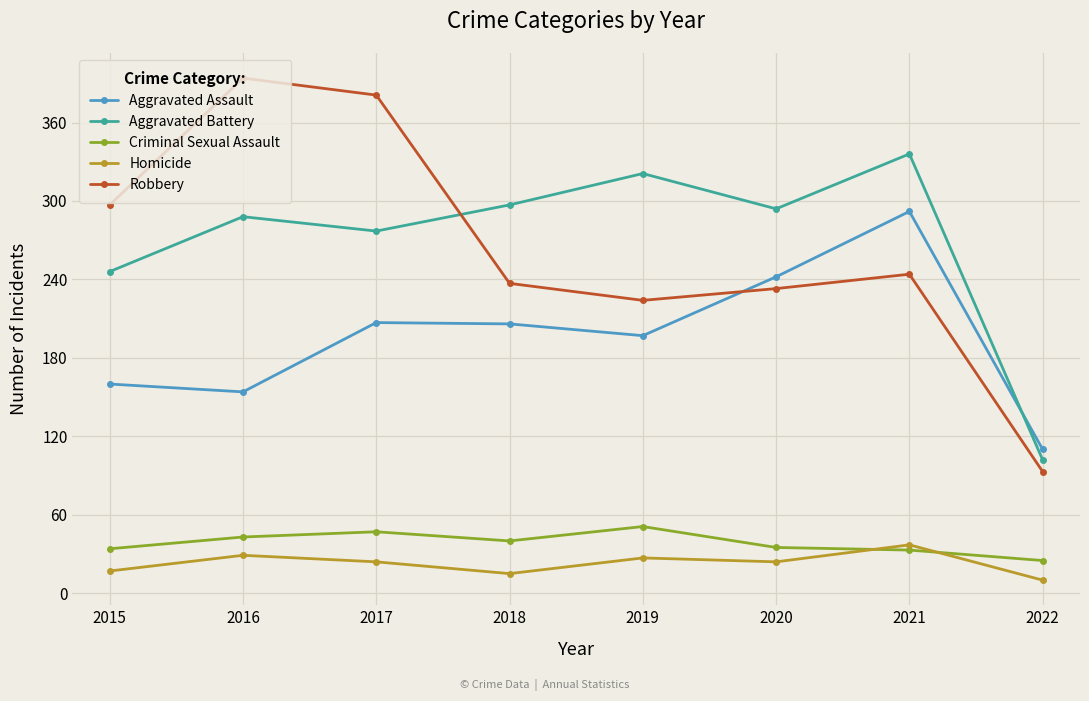

At 2015, list the series in order from smallest to largest.

Homicide, Criminal Sexual Assault, Aggravated Assault, Aggravated Battery, Robbery